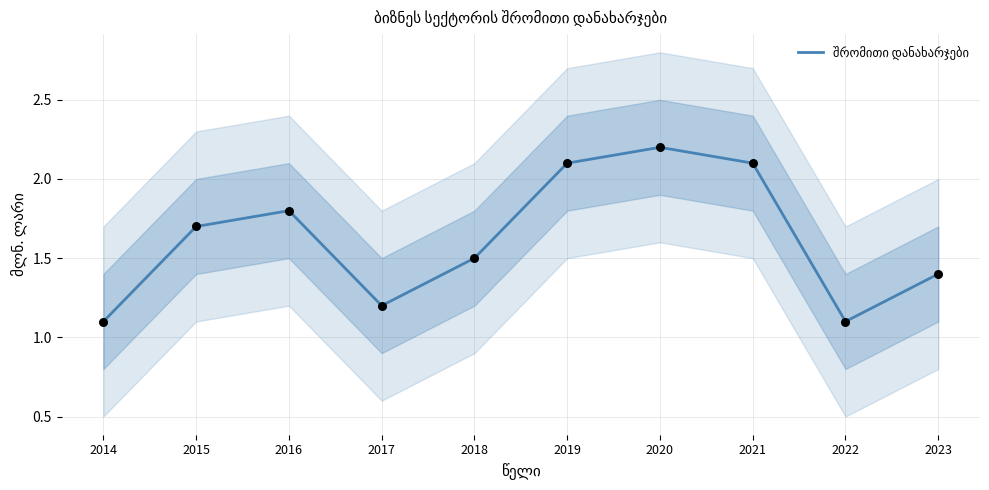

Approximately how many times larger is the value at 2014 compared to 2023?

0.8